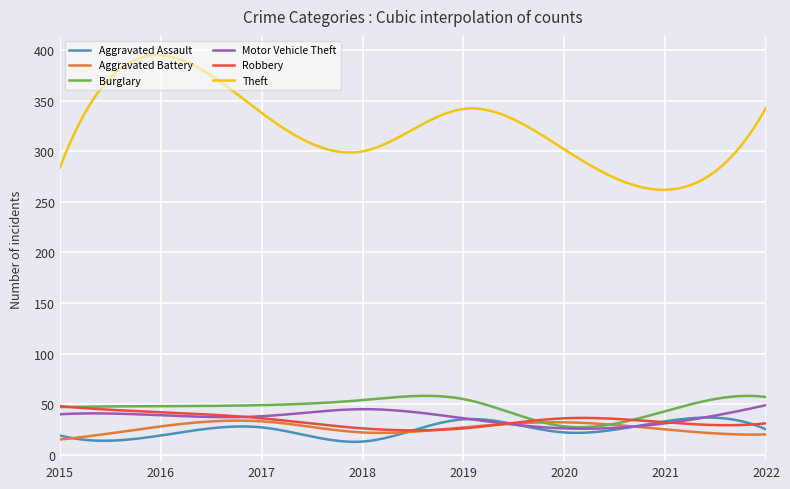

Which series has the largest total across all categories?

Theft